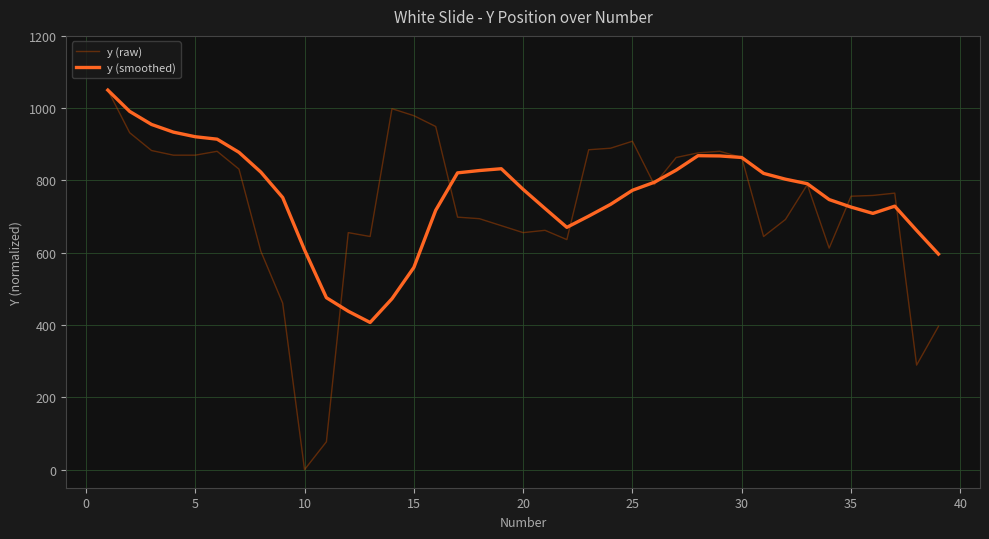

Does the chart display data point markers on the line(s)?

No